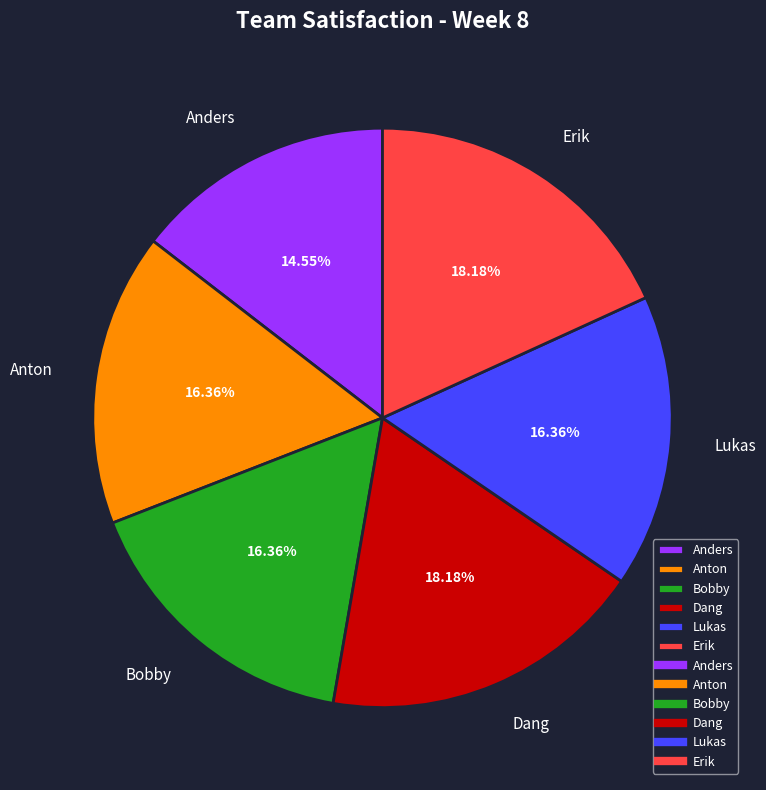

The Anders slice represents 15% of the pie. True or false?

True